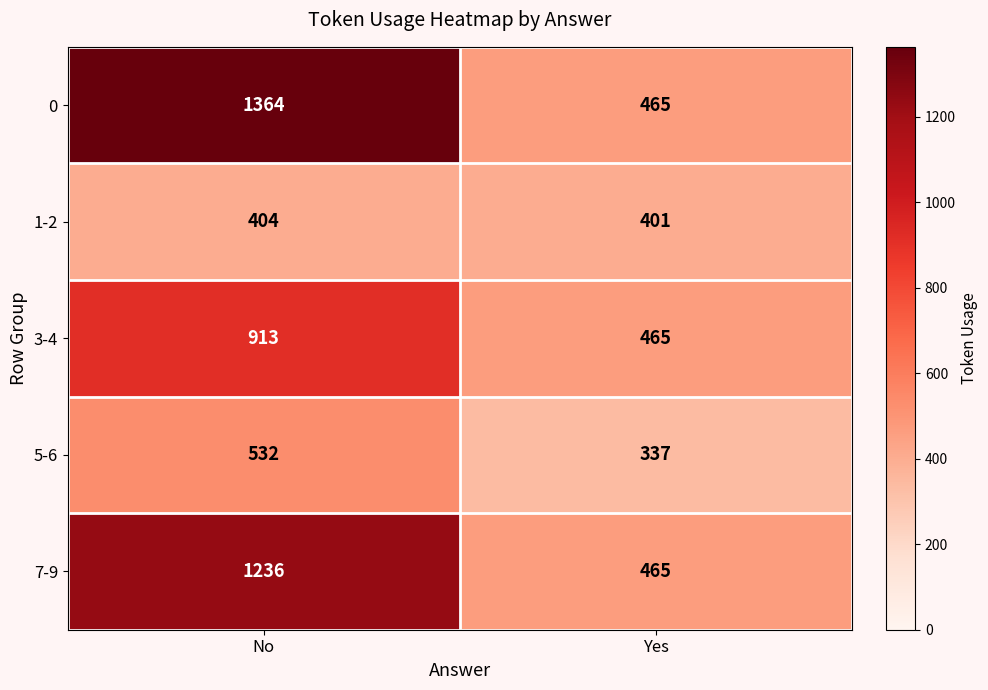

What is the total value across all series at No?

4449